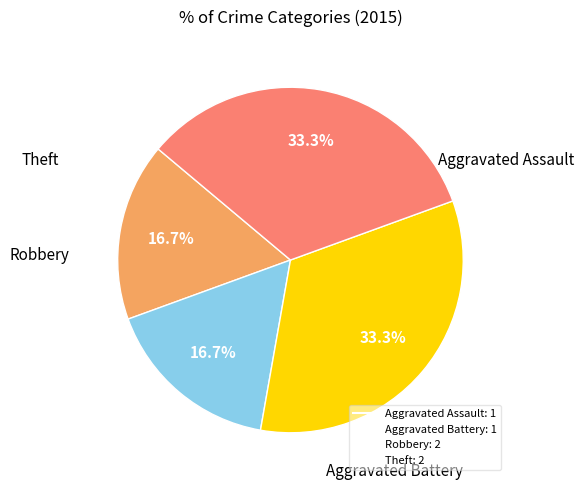

To the nearest percent, what percentage of the pie is Robbery?

33%